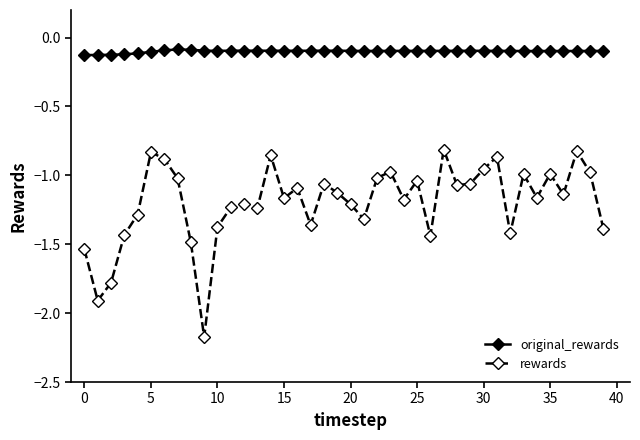

Which series has the widest spread of values?

rewards